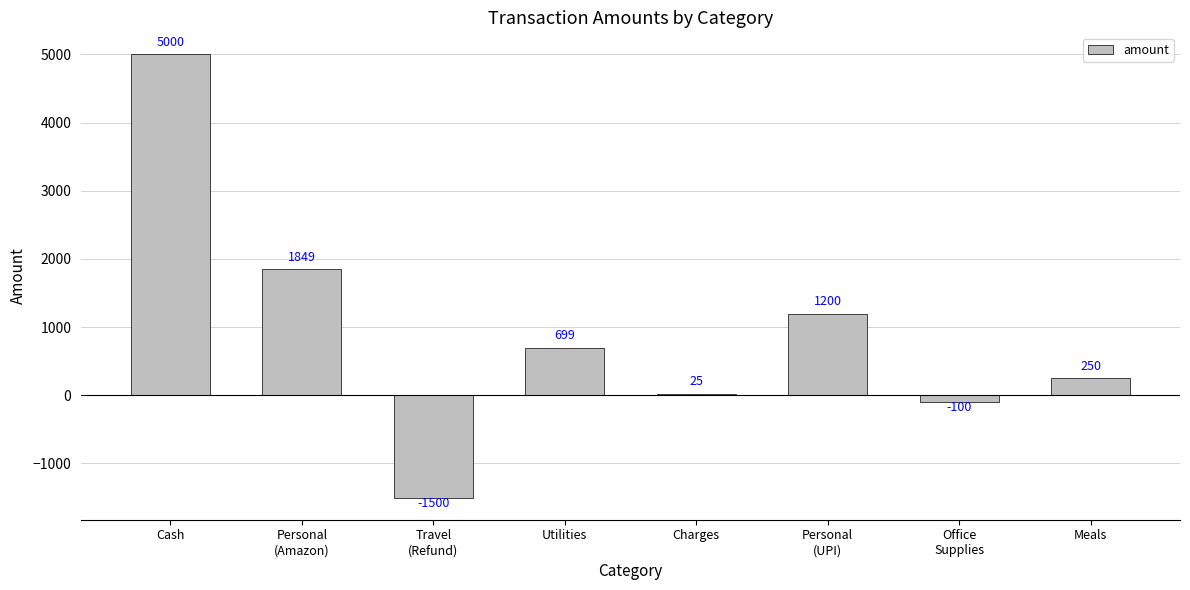

True or false: the data shows 405 at Utilities.

False